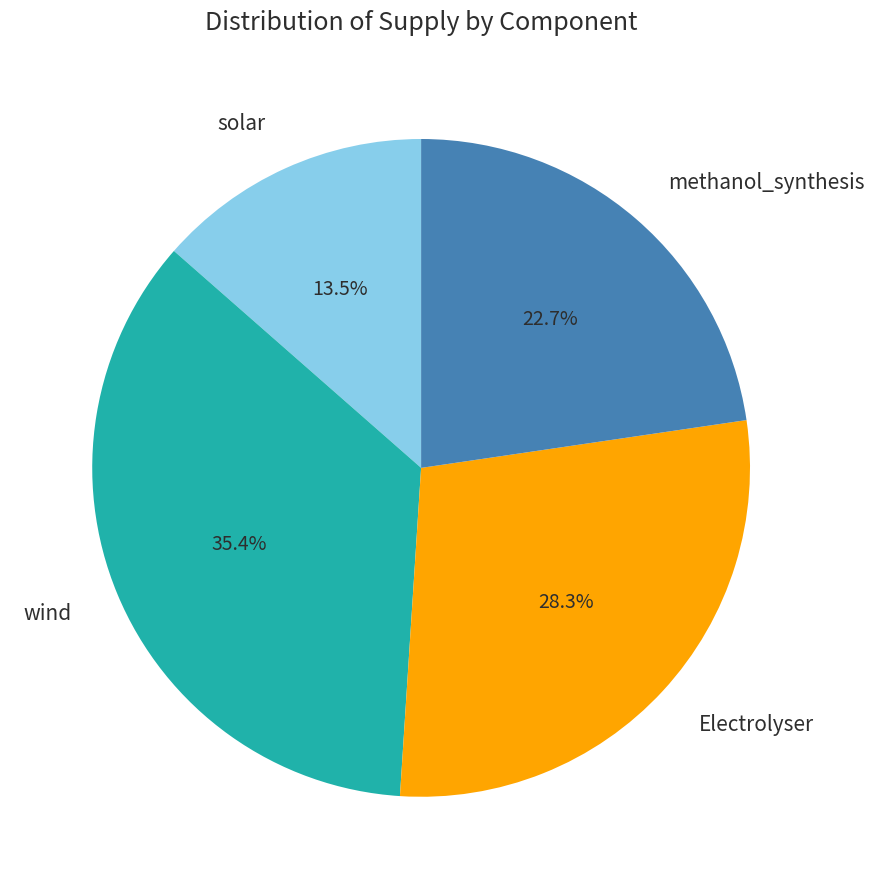

Combined, what portion of the pie is wind and Electrolyser?

63.8%